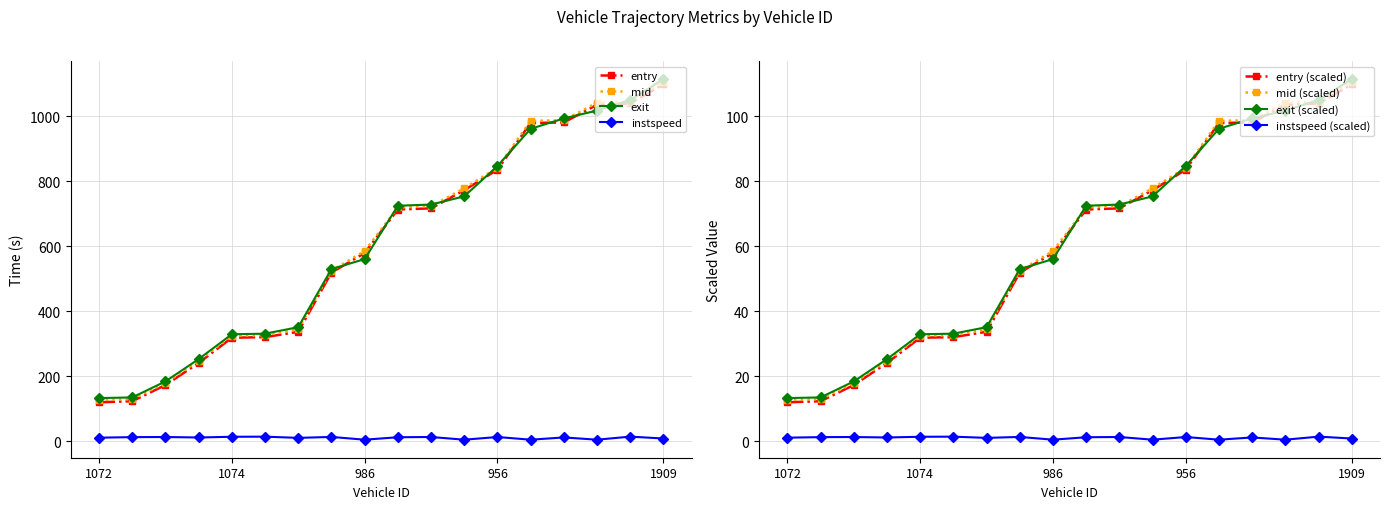

True or false: mid and instspeed cross at least once.

False